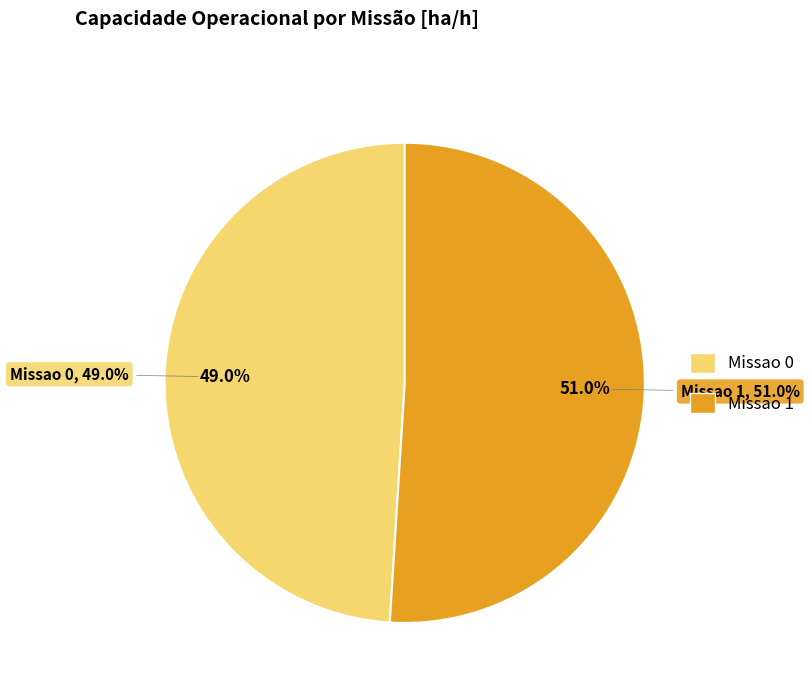

What is the majority slice?

Missao 1